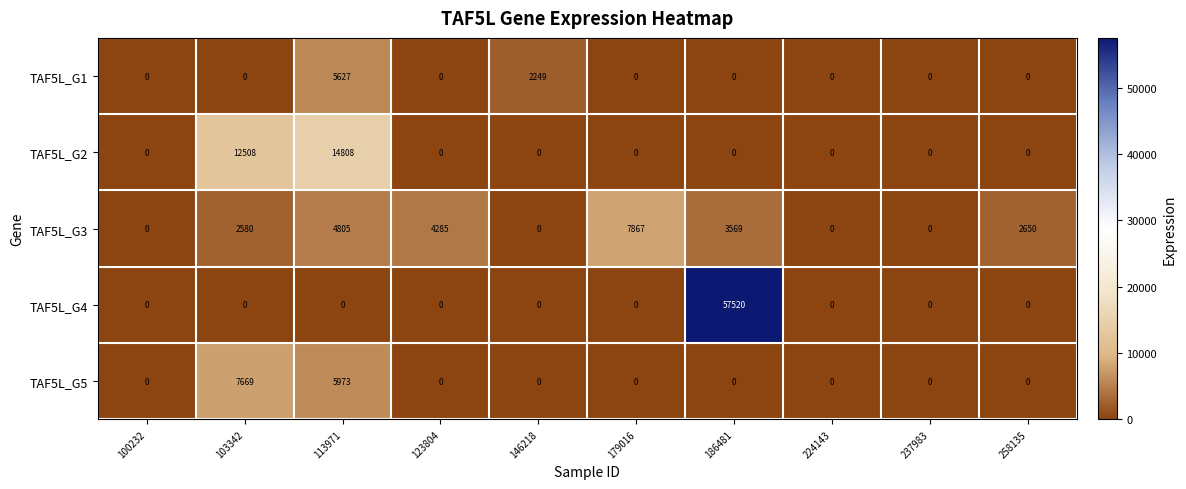

What is the spread (max minus min) of values at 113971?

14808